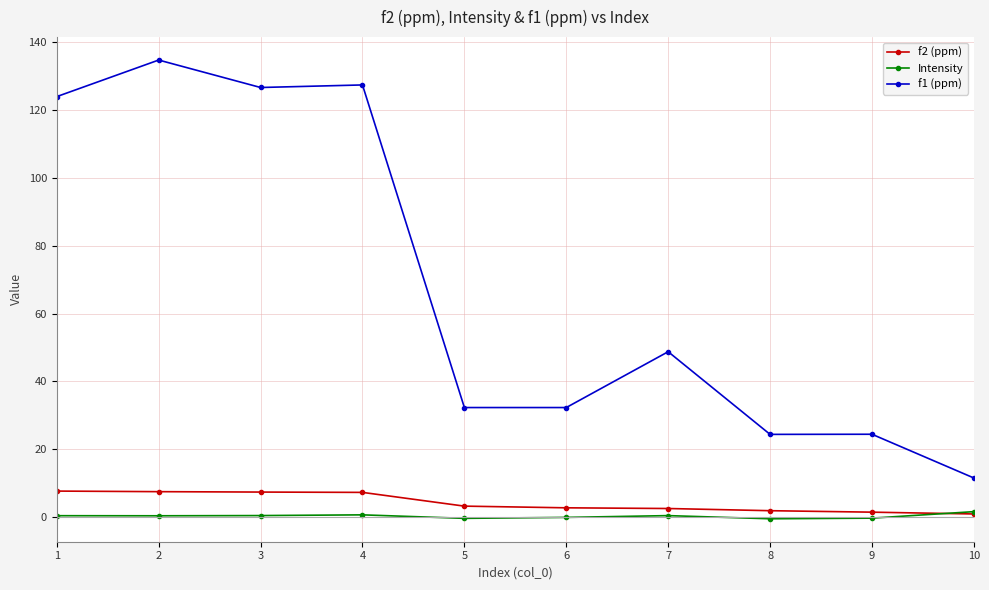

Is the value of Intensity at 4 greater than the value of f2 (ppm) at 1?

No